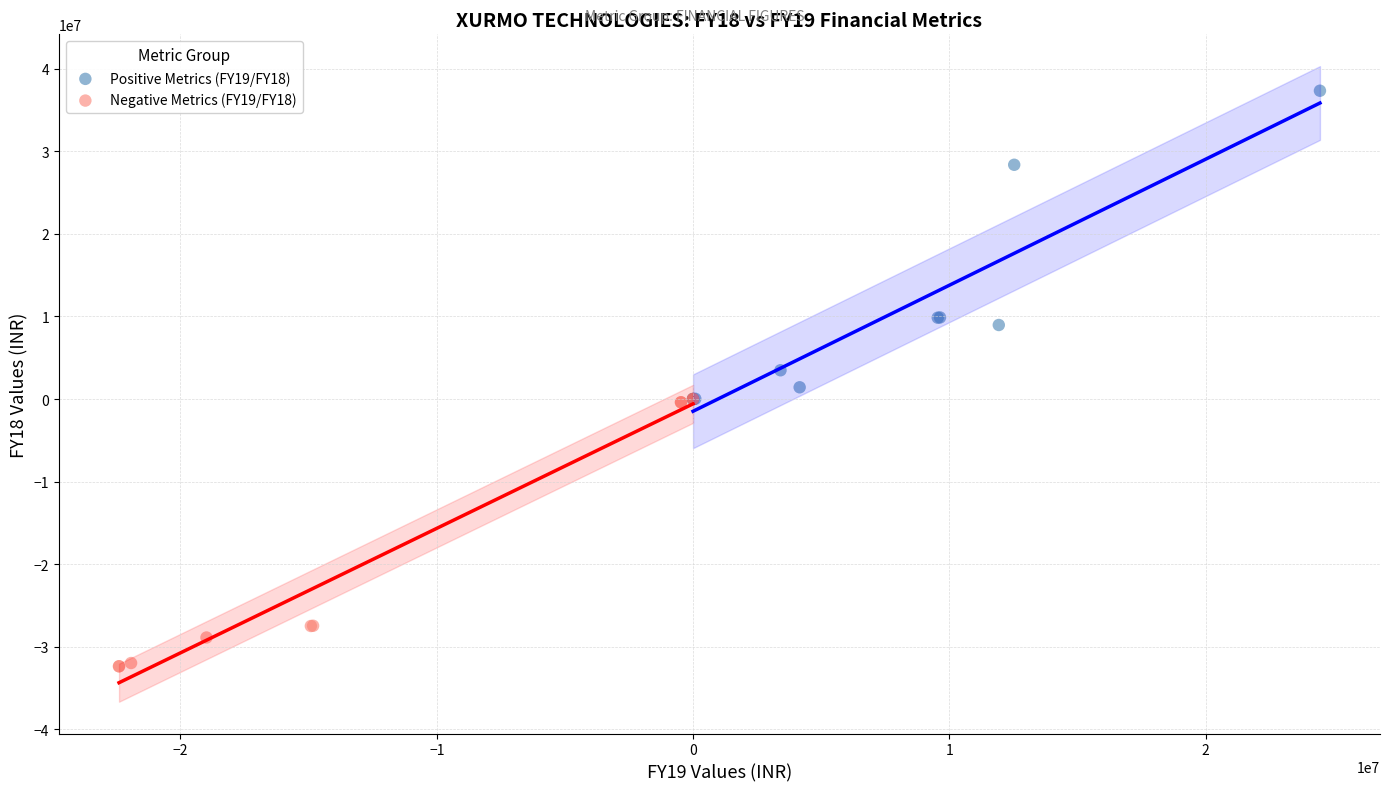

Which series has the widest spread of Y values?

Positive Metrics (FY19/FY18)